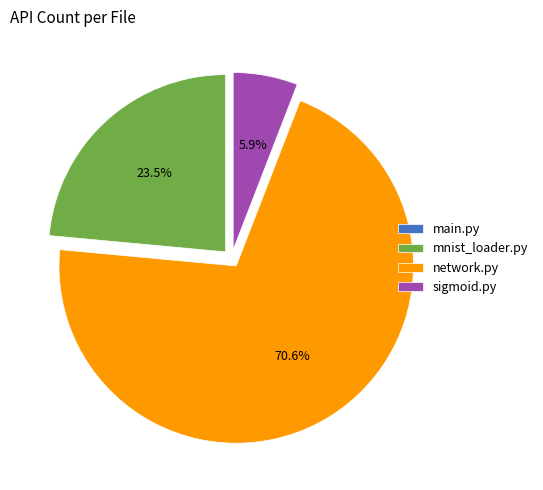

What portion of the pie excludes sigmoid.py?

94.1%